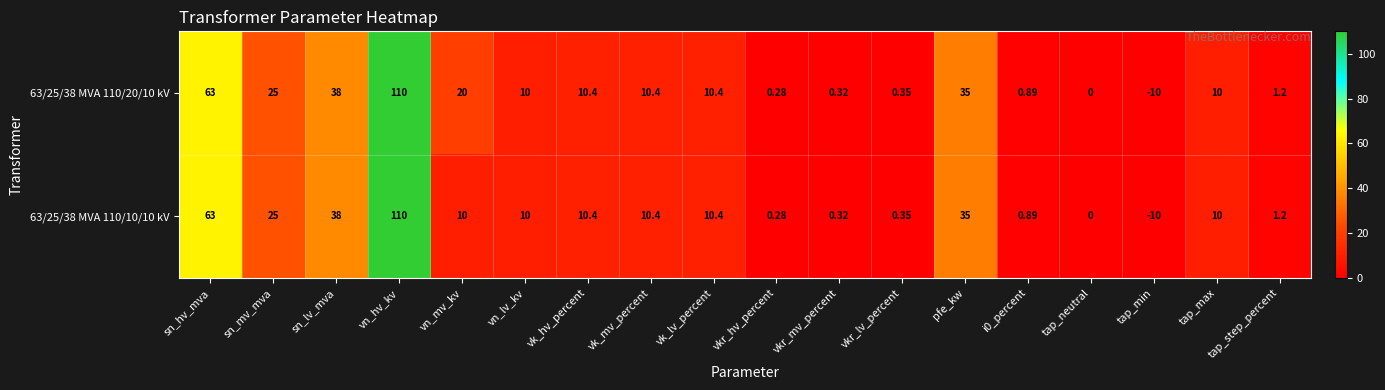

How many data points does each series have?

18